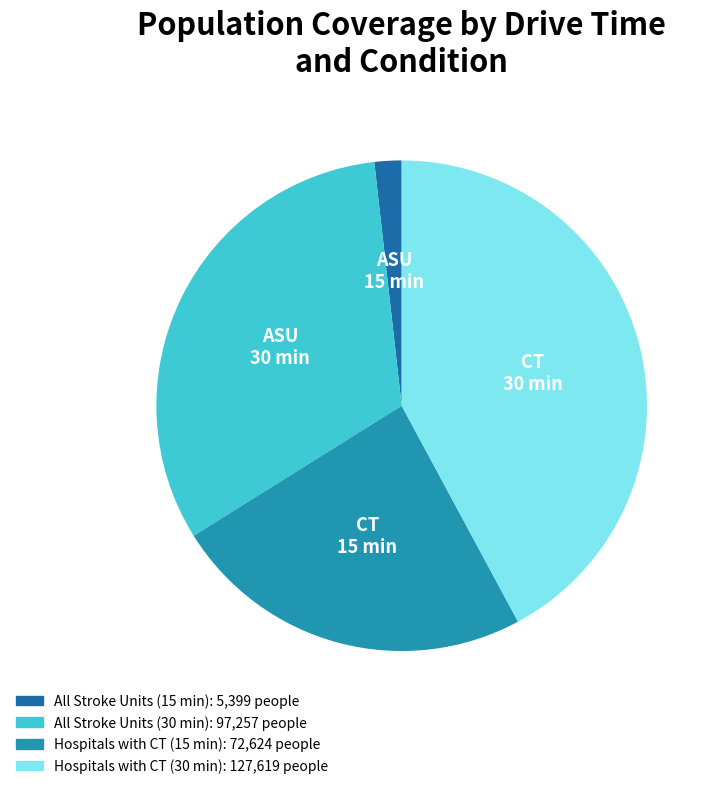

What is the largest slice in the pie chart?

Hospitals with CT (30 min)